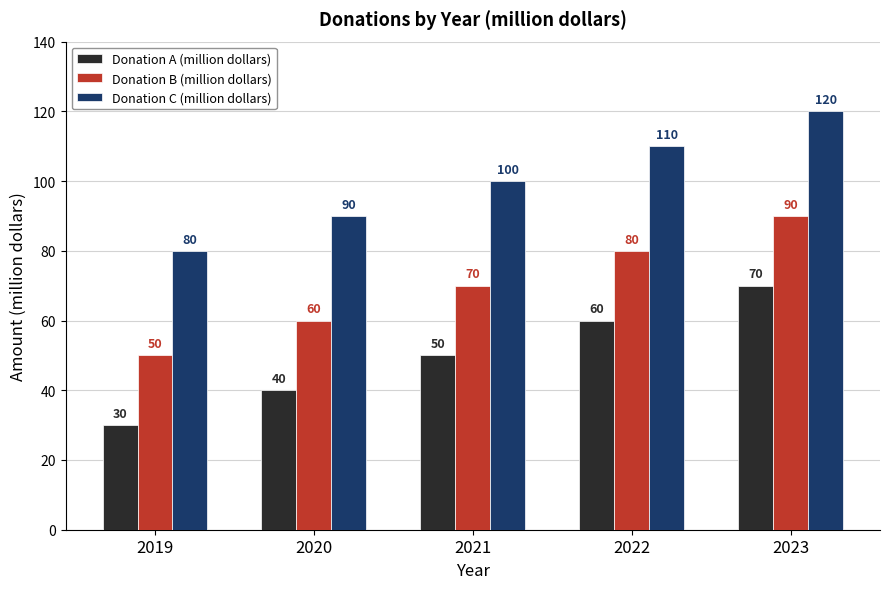

What is the difference between the Donation C (million dollars) values at 2019 and 2023?

40